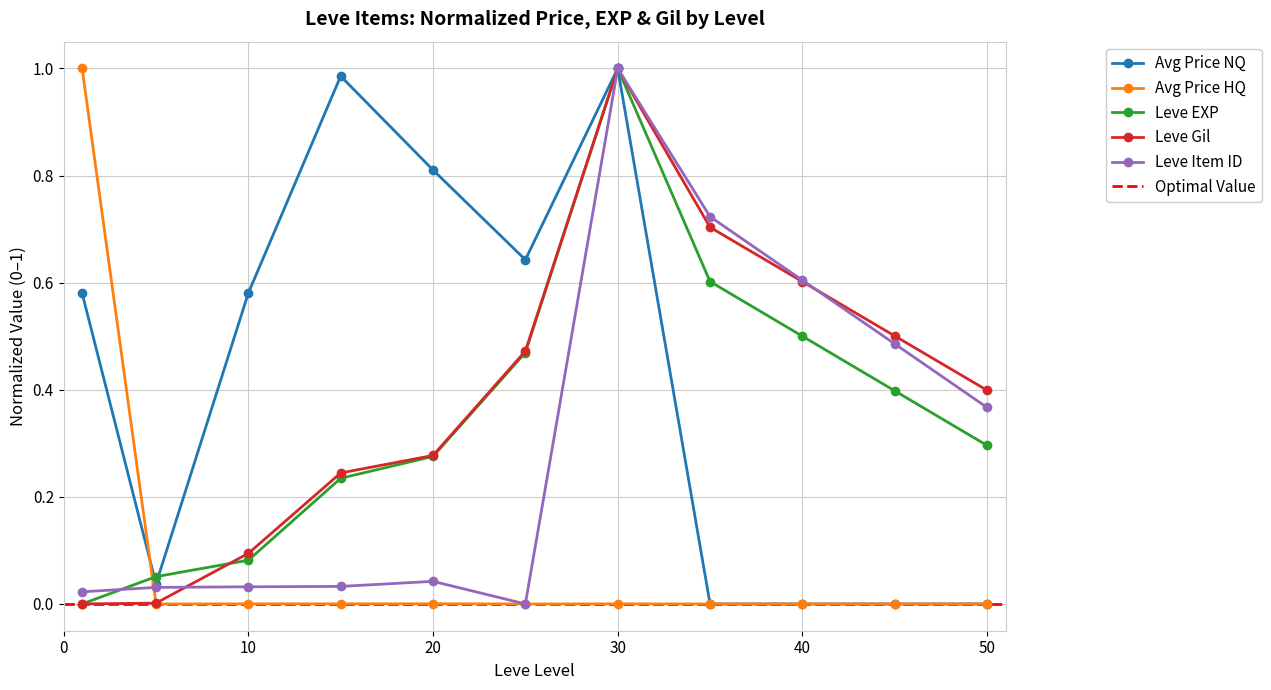

What is the maximum value for Avg Price NQ?

1.0